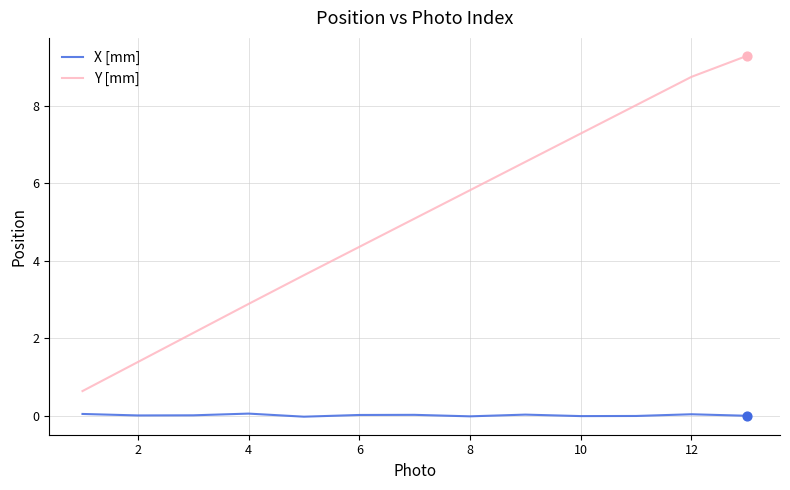

Which series has the largest total across all categories?

Y [mm]